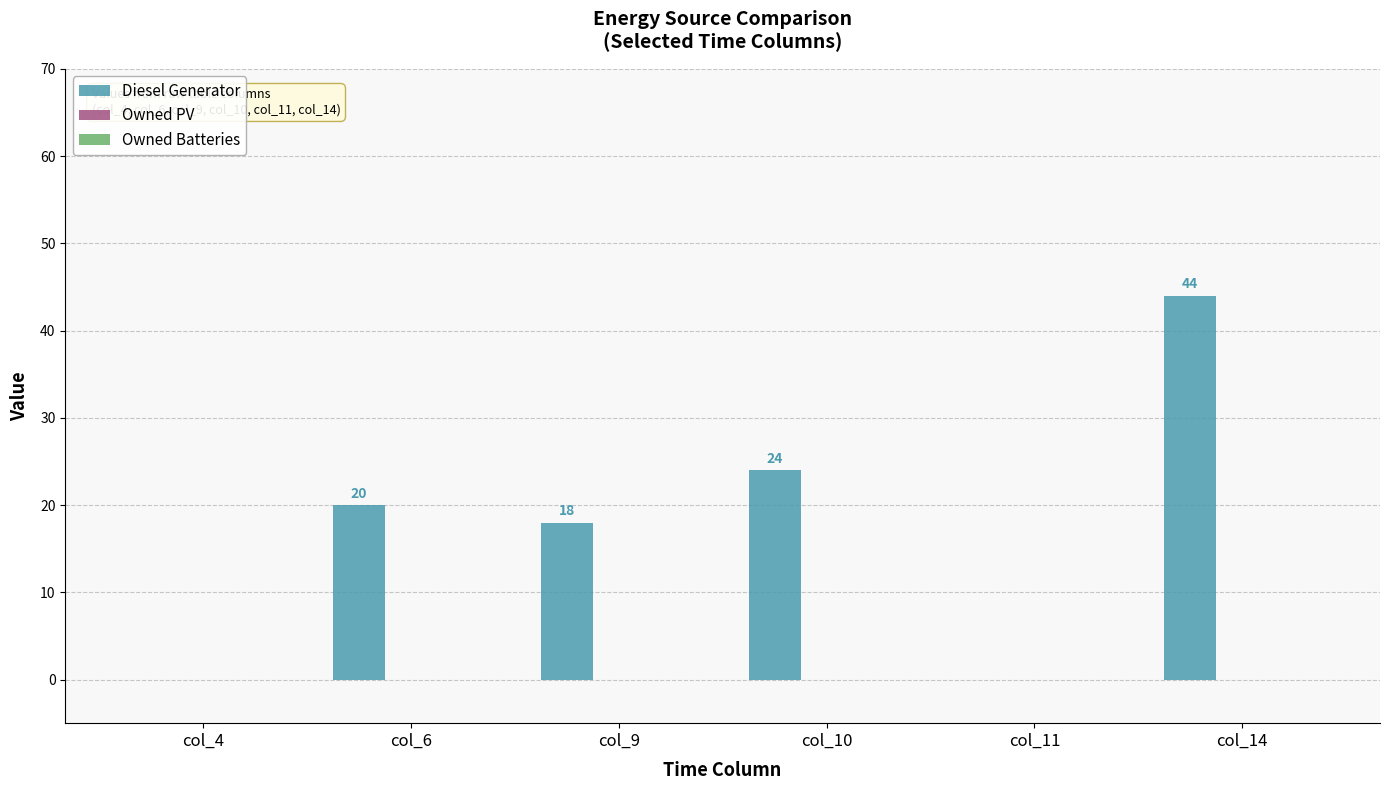

True or false: the data shows 28 at col_6.

False